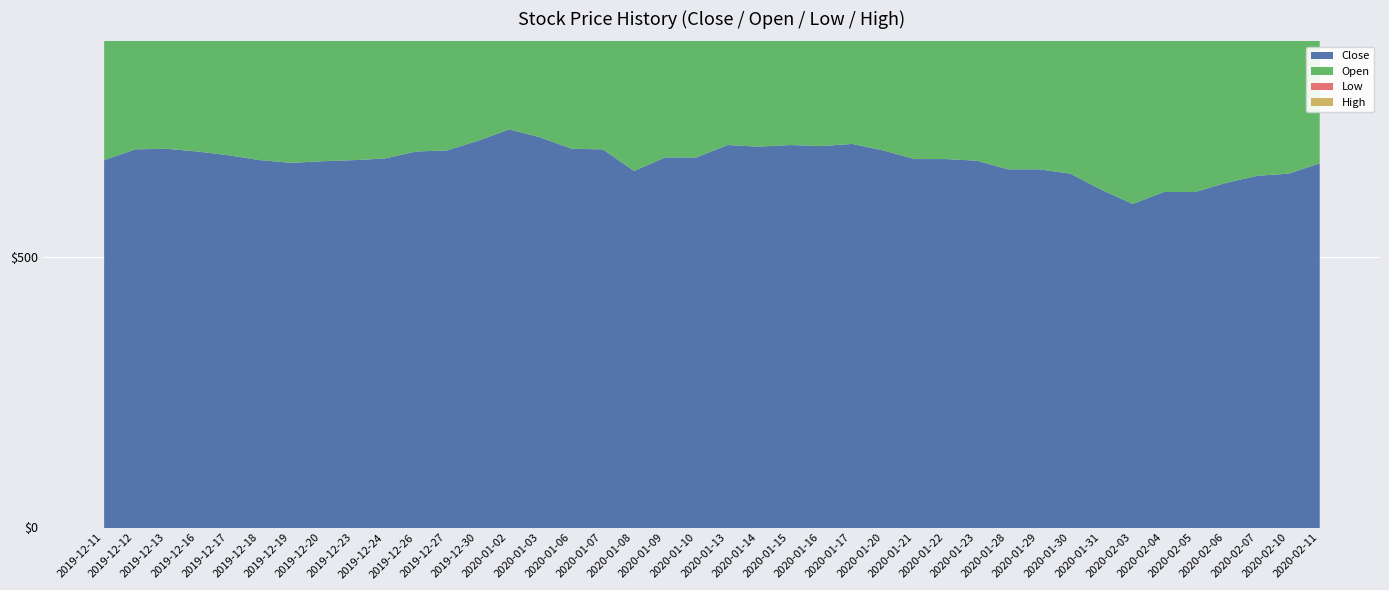

How many lines are shown in the chart?

4